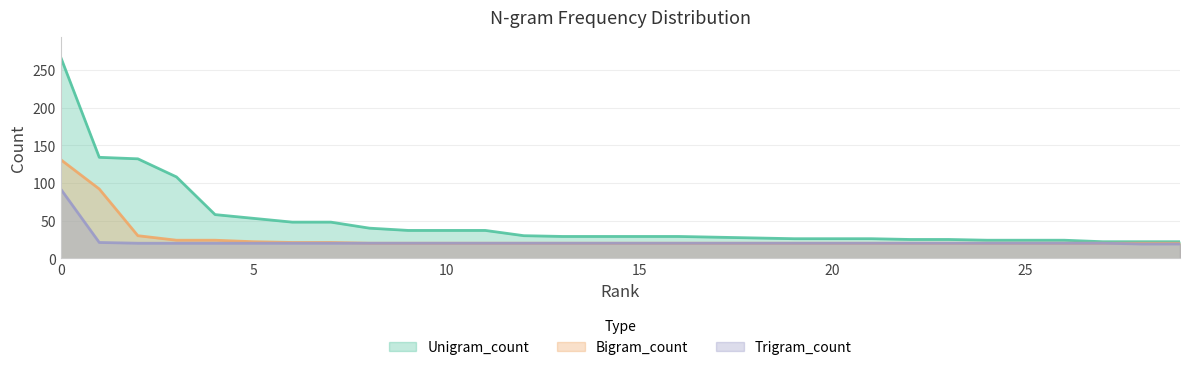

List the series in order of their peak value, highest first.

Unigram_count, Bigram_count, Trigram_count